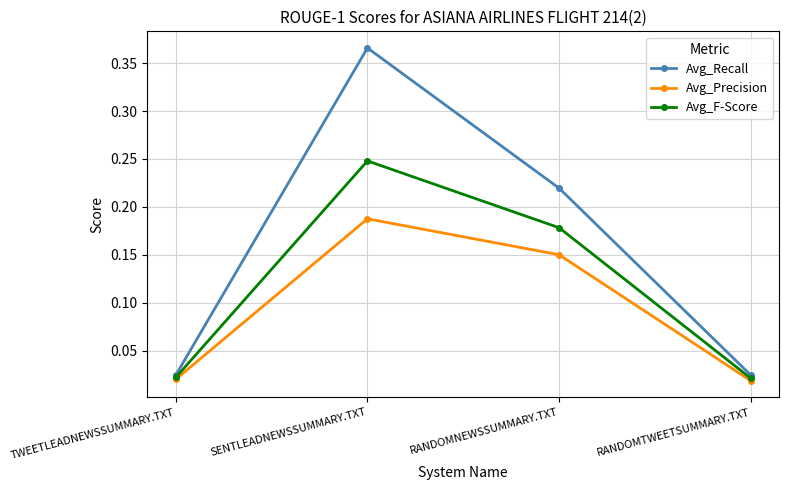

In Avg_Precision, how many points are higher than both neighbors (excluding endpoints)?

1